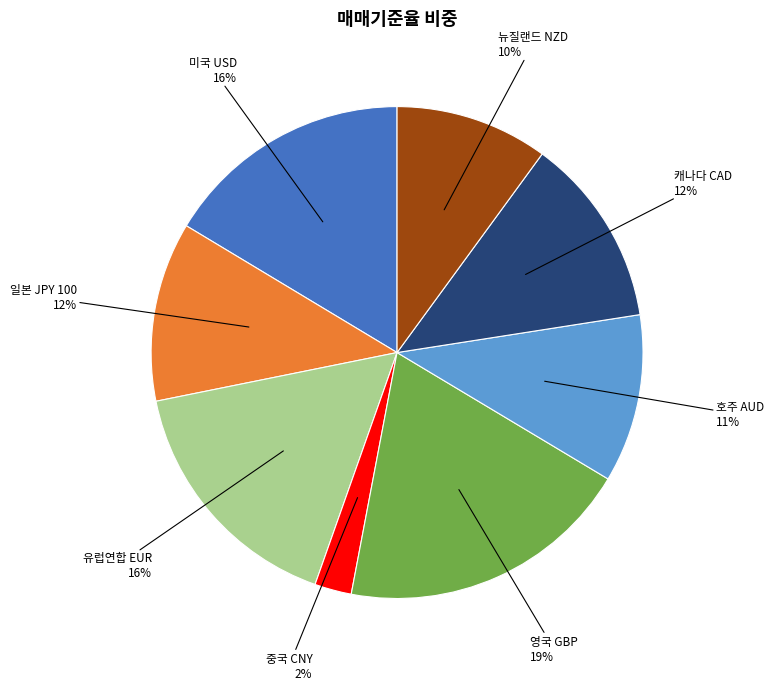

Is it true that 중국 CNY is 2% of the pie?

True